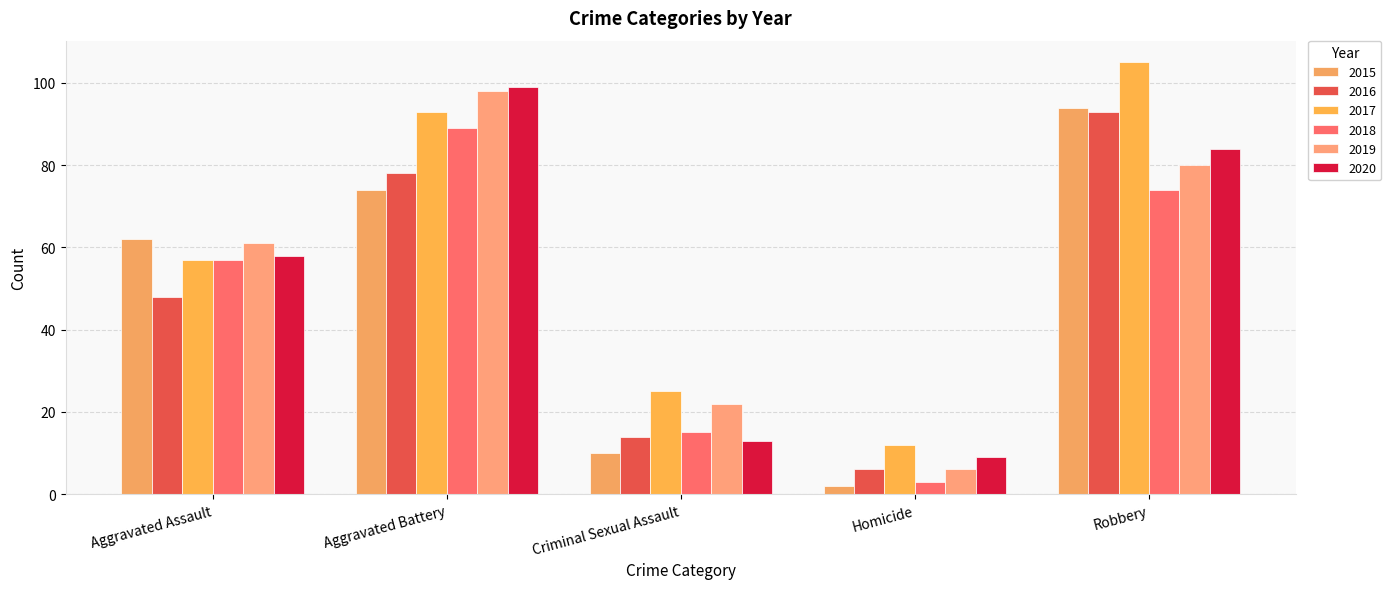

Reading right to left, transcribe all the data shown in this chart.

2015: Robbery=94	Homicide=2	Criminal Sexual Assault=10	Aggravated Battery=74	Aggravated Assault=62
2016: Robbery=93	Homicide=6	Criminal Sexual Assault=14	Aggravated Battery=78	Aggravated Assault=48
2017: Robbery=105	Homicide=12	Criminal Sexual Assault=25	Aggravated Battery=93	Aggravated Assault=57
2018: Robbery=74	Homicide=3	Criminal Sexual Assault=15	Aggravated Battery=89	Aggravated Assault=57
2019: Robbery=80	Homicide=6	Criminal Sexual Assault=22	Aggravated Battery=98	Aggravated Assault=61
2020: Robbery=84	Homicide=9	Criminal Sexual Assault=13	Aggravated Battery=99	Aggravated Assault=58